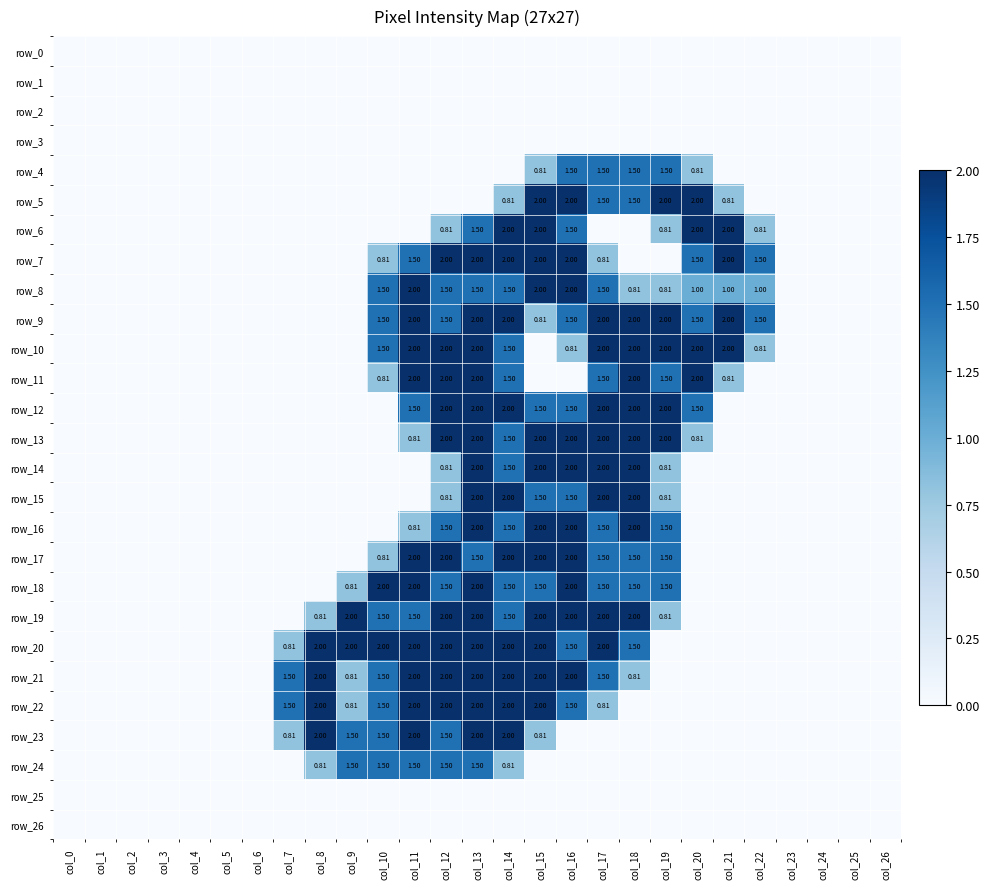

What is the difference between the row_18 values at col_24 and col_10?

2.0